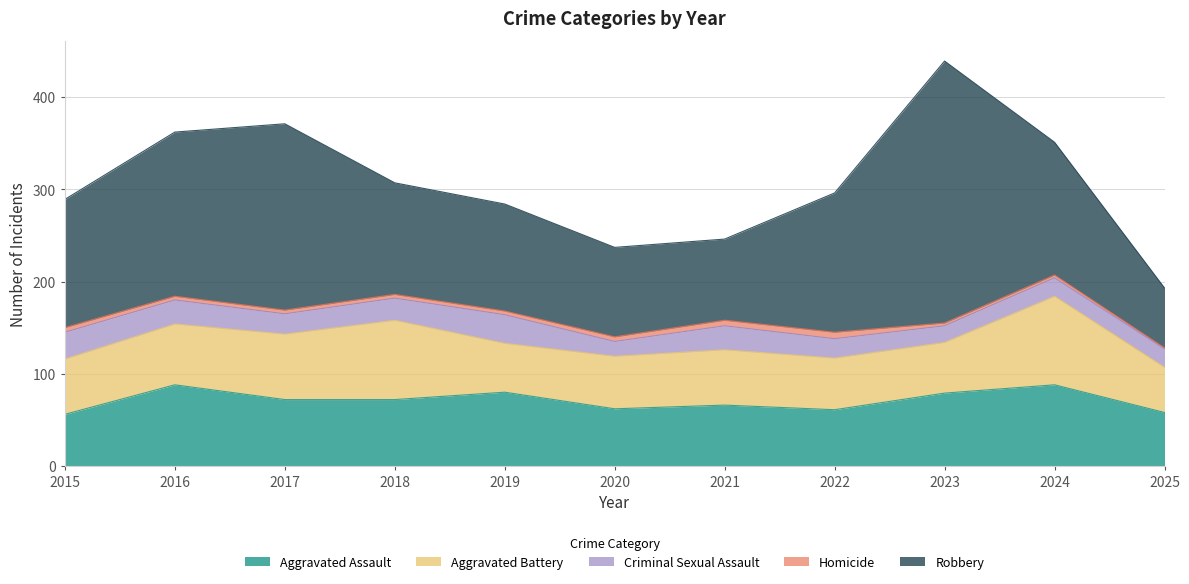

Which series changed the most between 2017 and 2018?

Robbery